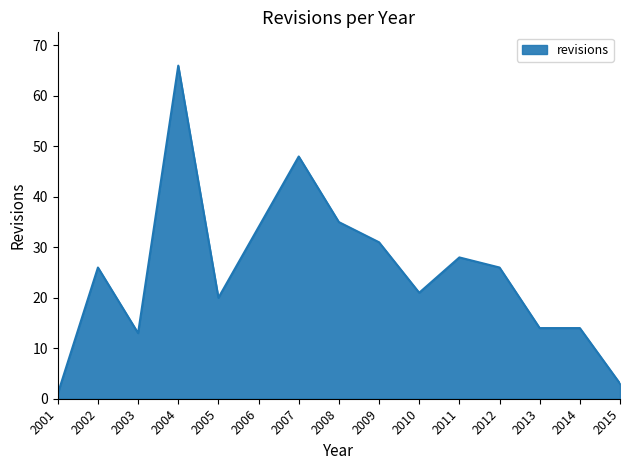

Count the number of categories in the chart.

15